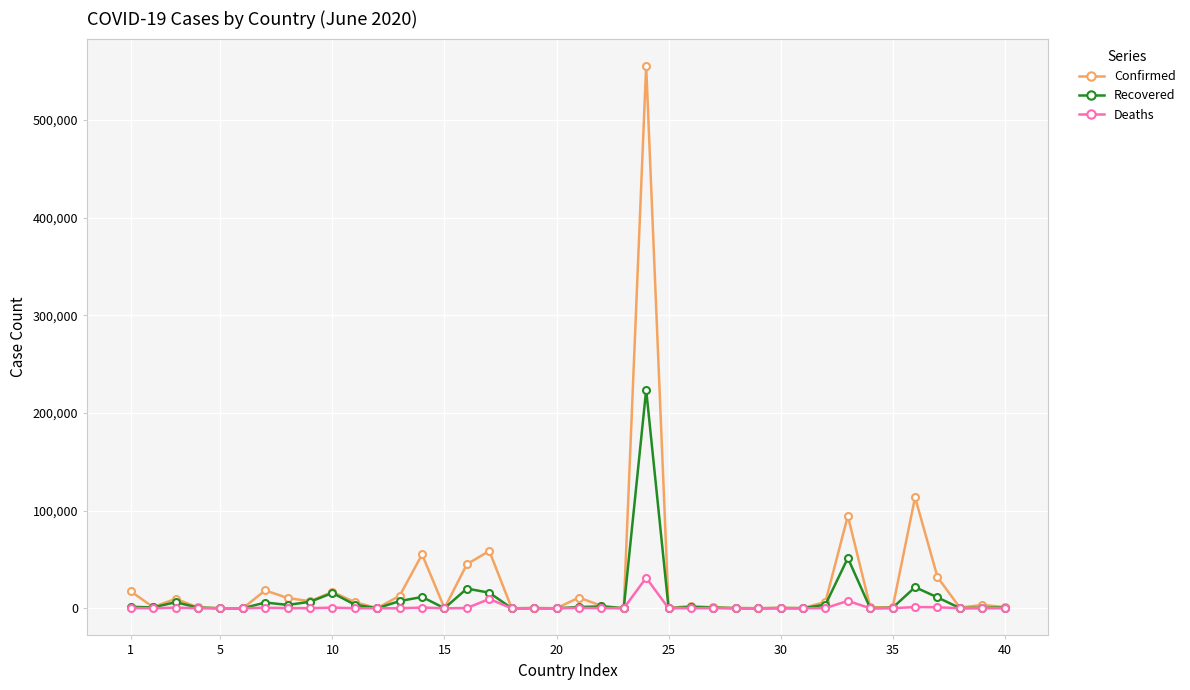

True or false: Deaths has more than 1 points higher than both neighbors.

True